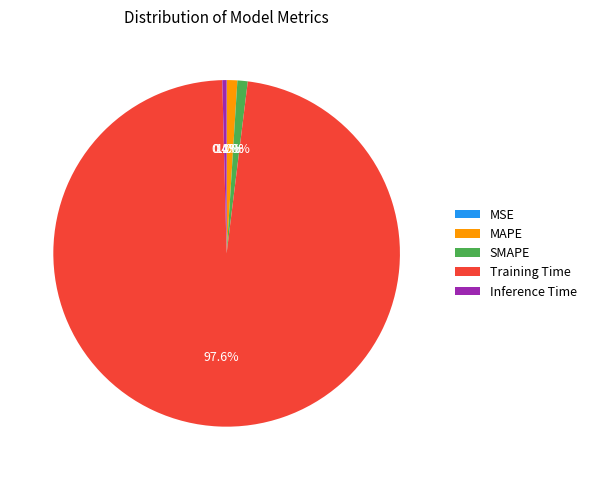

What is the largest slice in the pie chart?

Training Time